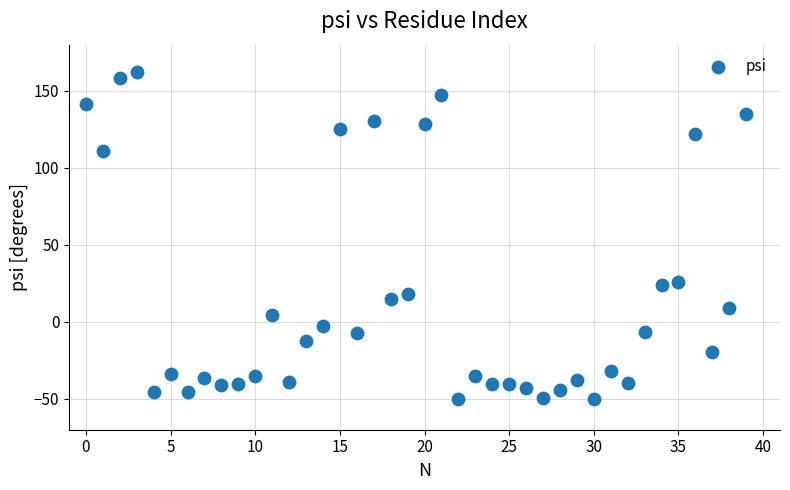

What is the range of Y values (max minus min)?

212.5